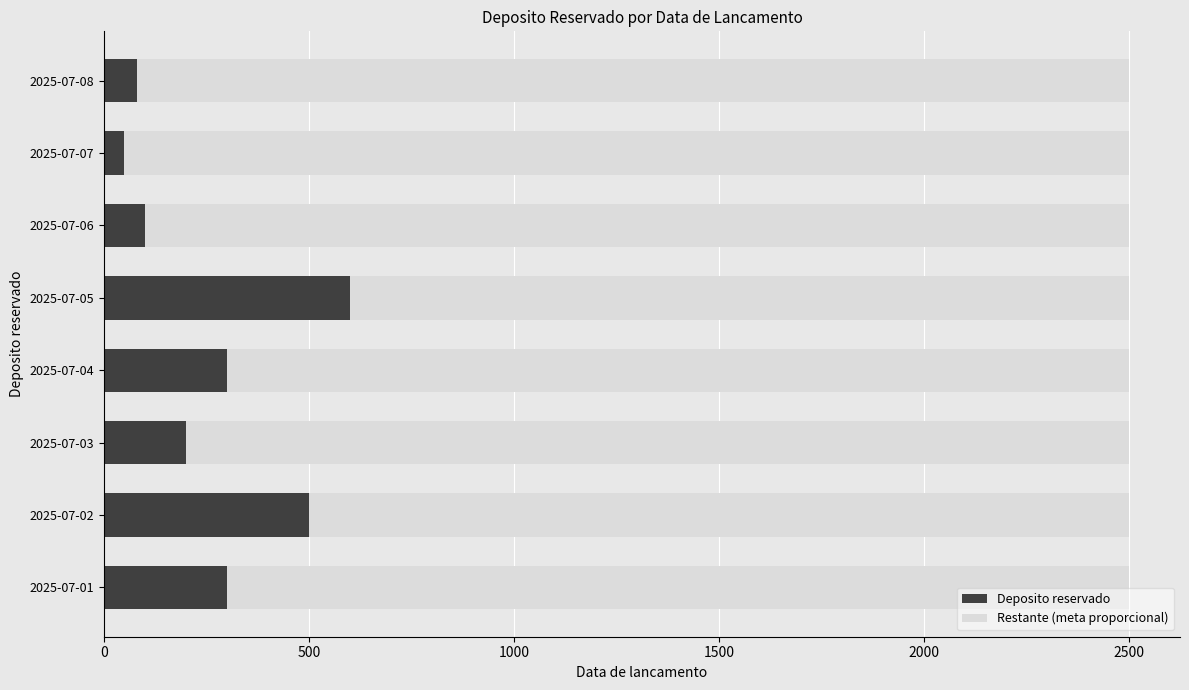

The value of Deposito reservado at 2025-07-08 is 80. True or false?

True